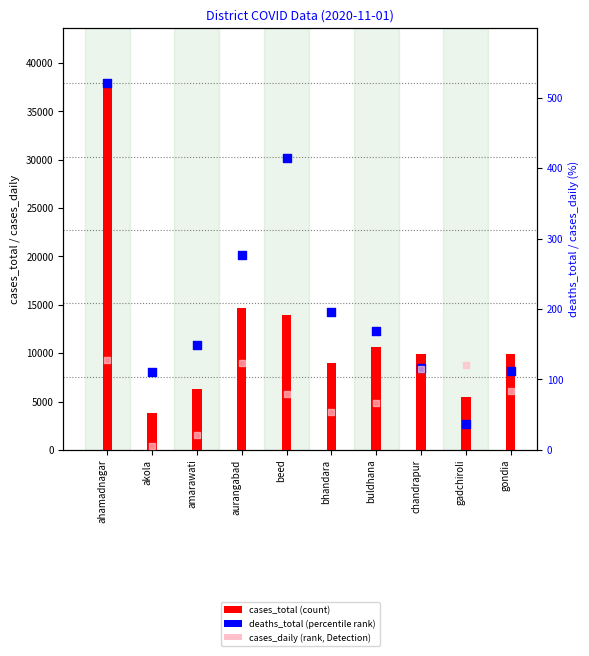

Which series has the largest total across all categories?

cases_total